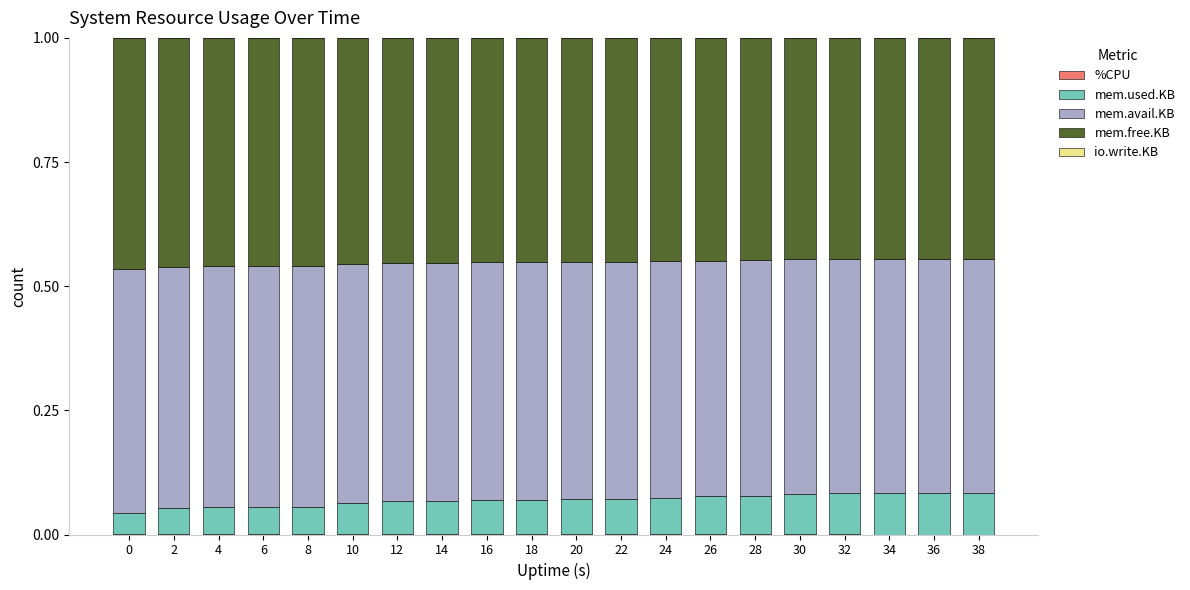

Are the bars horizontal?

No